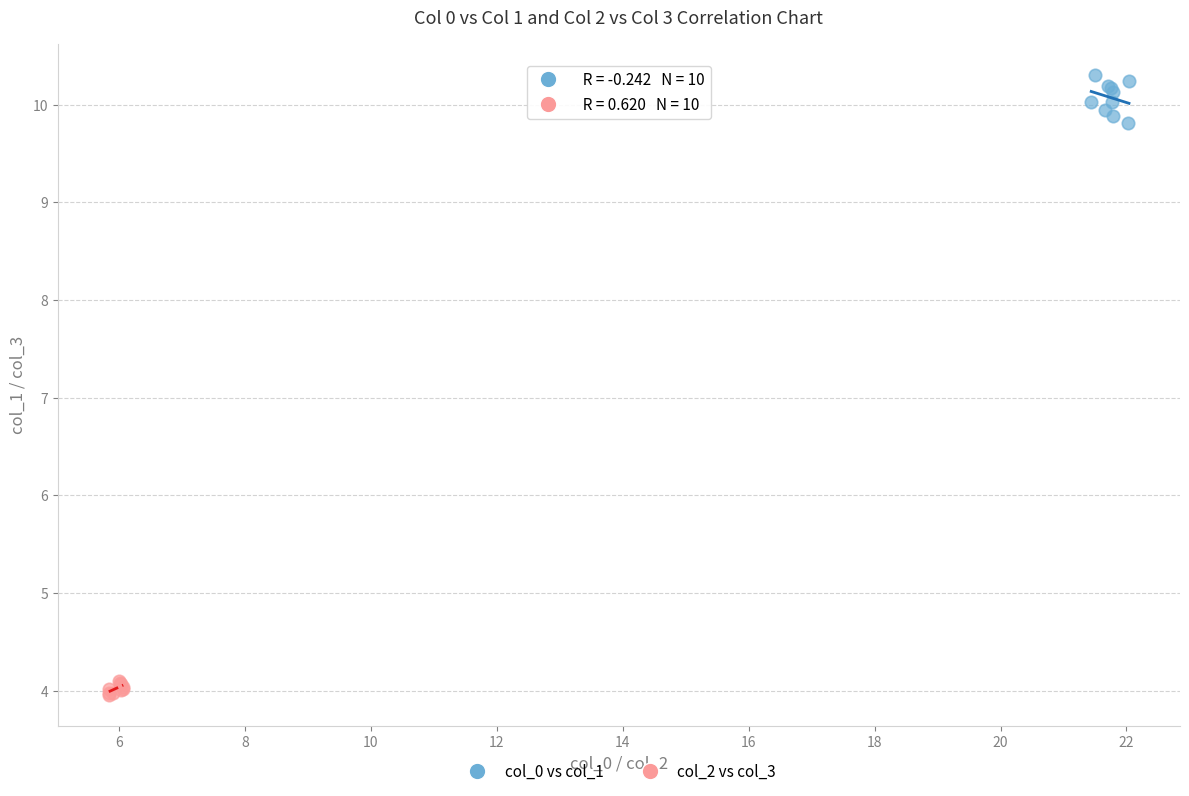

Which series reaches the maximum Y coordinate?

col_0 vs col_1